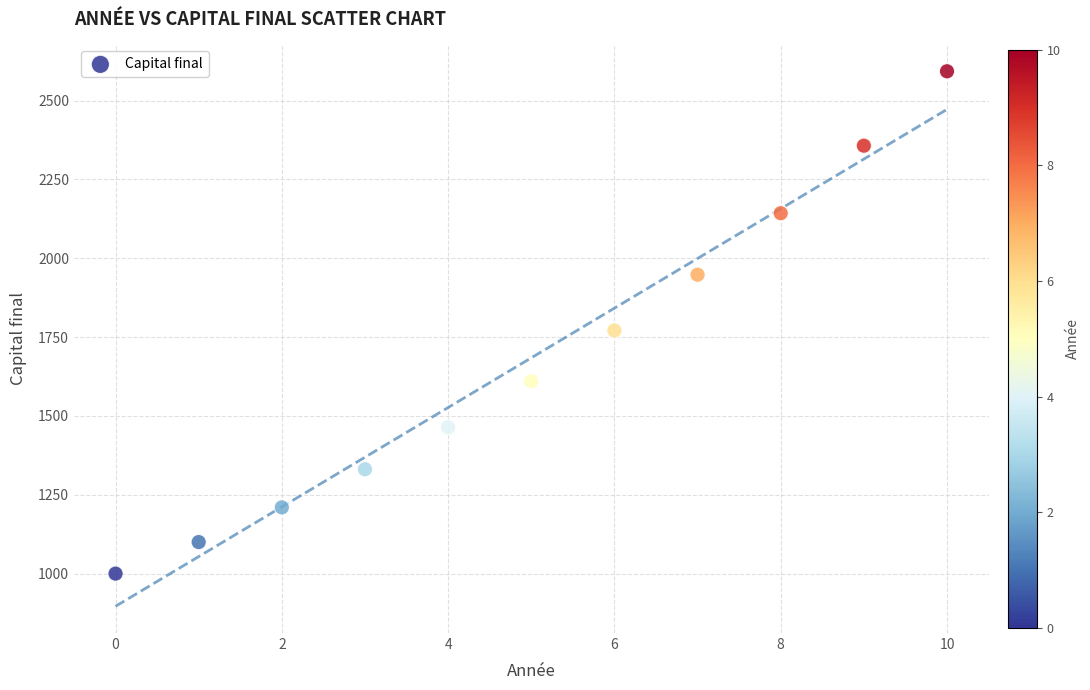

What Y value in the scatter plot is closest to 1796?

1771